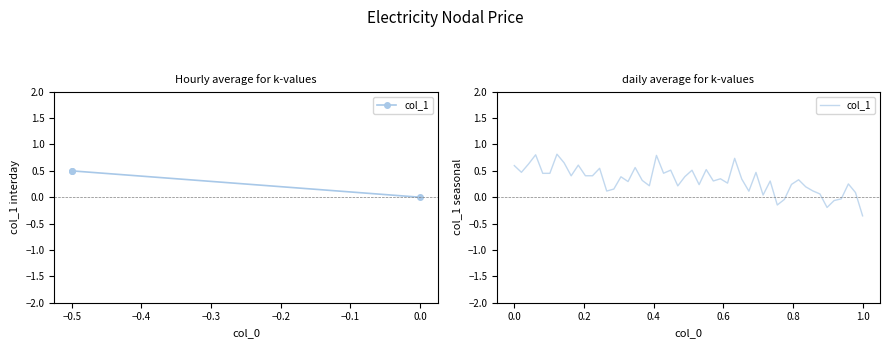

How many lines are shown in the chart?

1